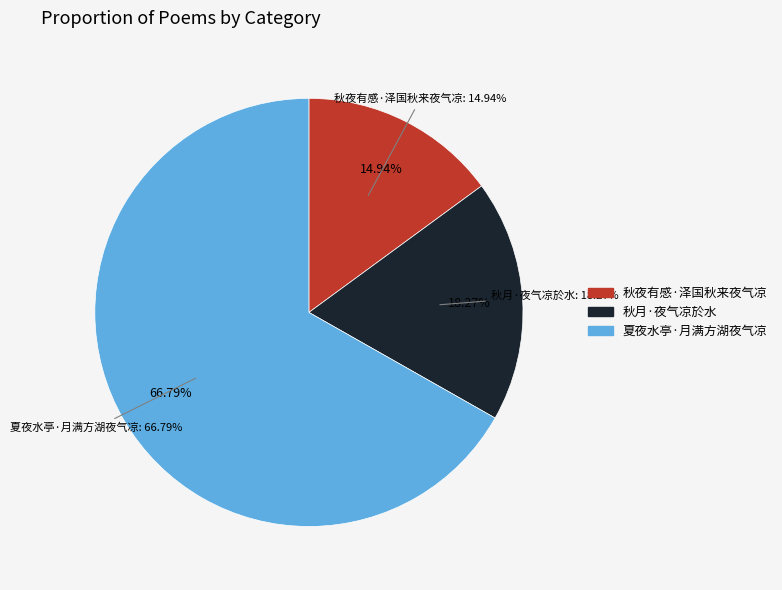

Rank the categories by value from highest to lowest.

夏夜水亭·月满方湖夜气凉, 秋月·夜气凉於水, 秋夜有感·泽国秋来夜气凉